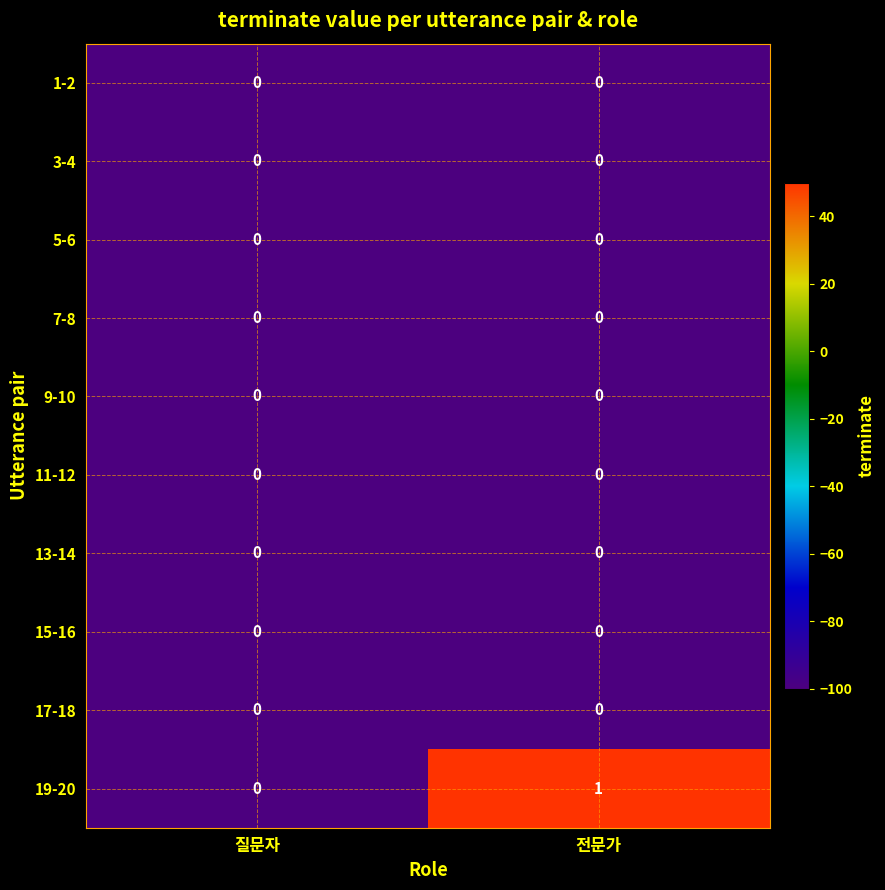

How many categories are shown in the chart?

2